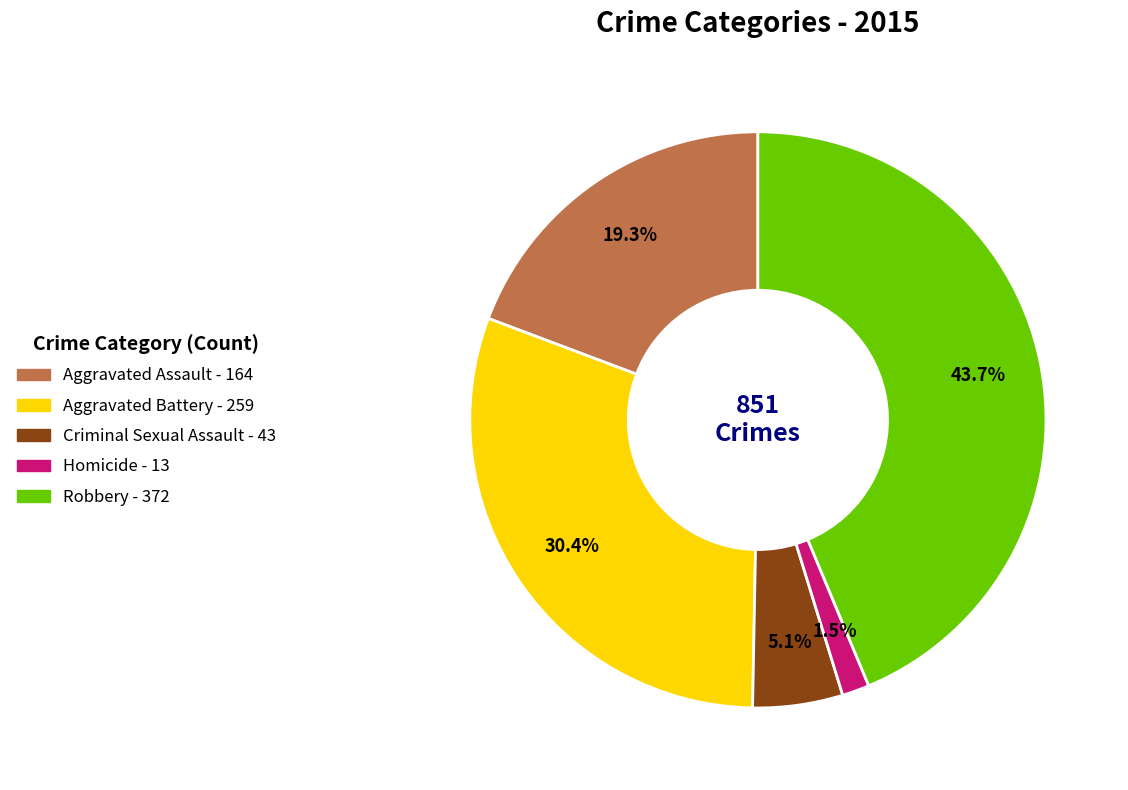

What percentage is the Aggravated Battery slice, to the nearest percent?

30%